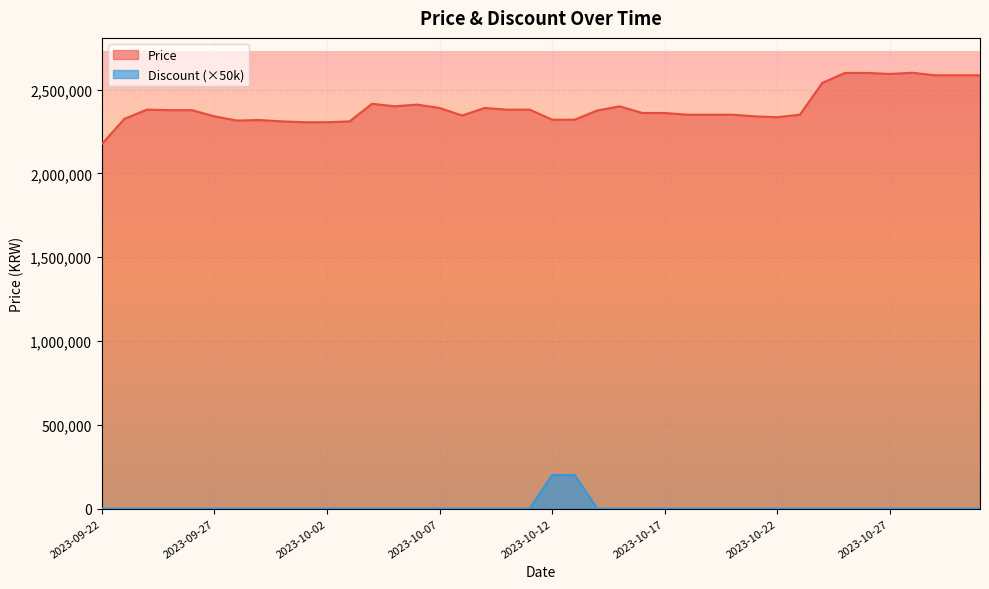

Does the chart display data point markers on the line(s)?

No